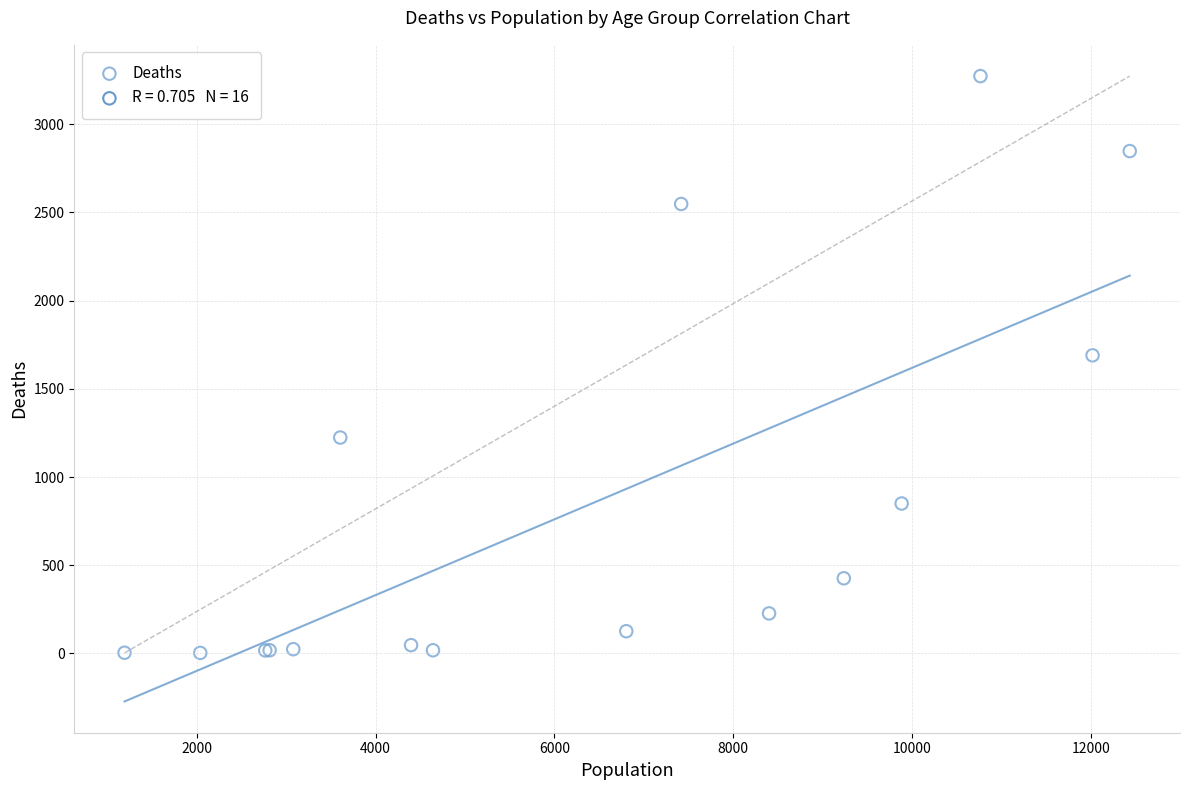

What Y value in the scatter plot is closest to 1638?

1690